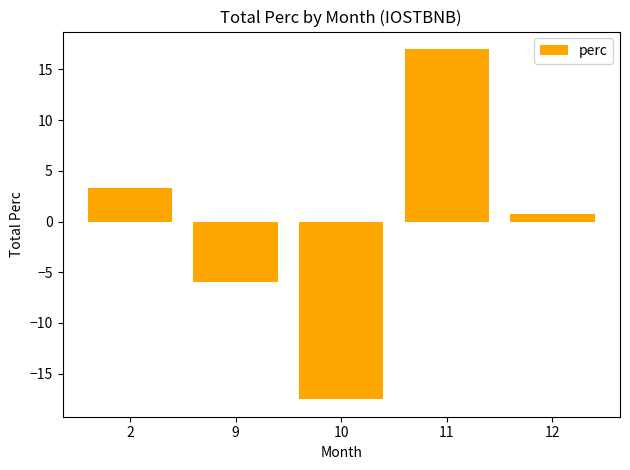

List the labels in order of value, smallest first.

10, 9, 12, 2, 11